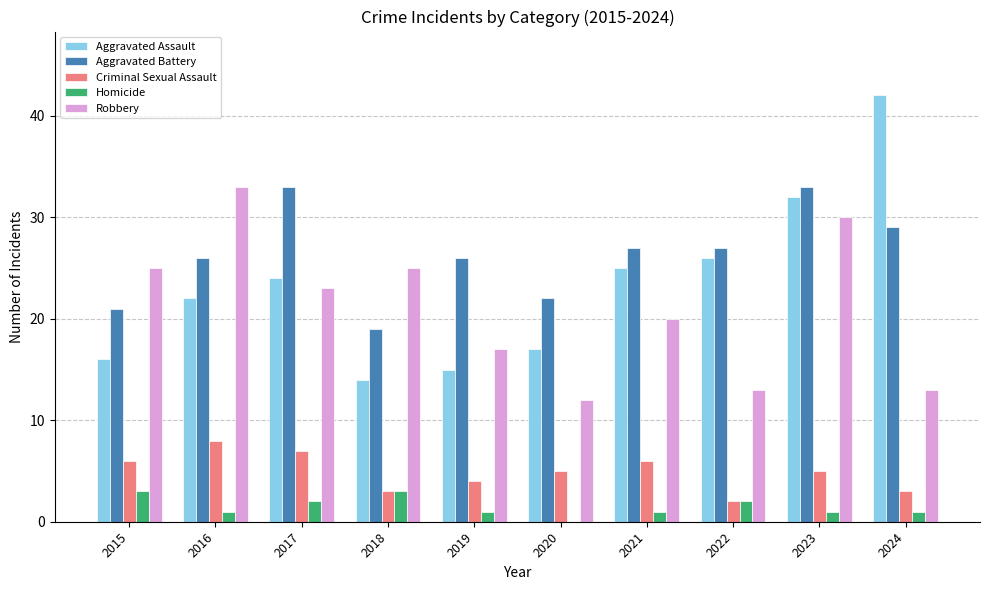

Count the number of data series in this chart.

5